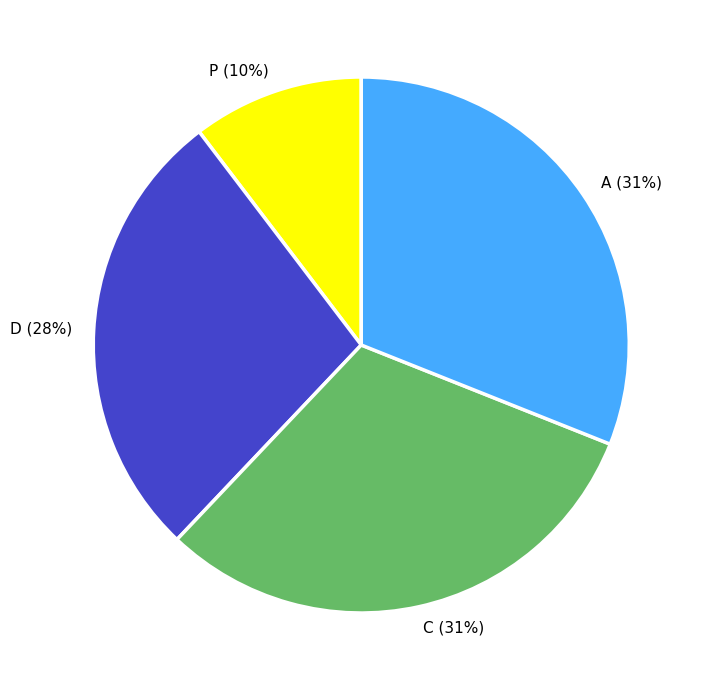

Does any single category account for the majority?

No